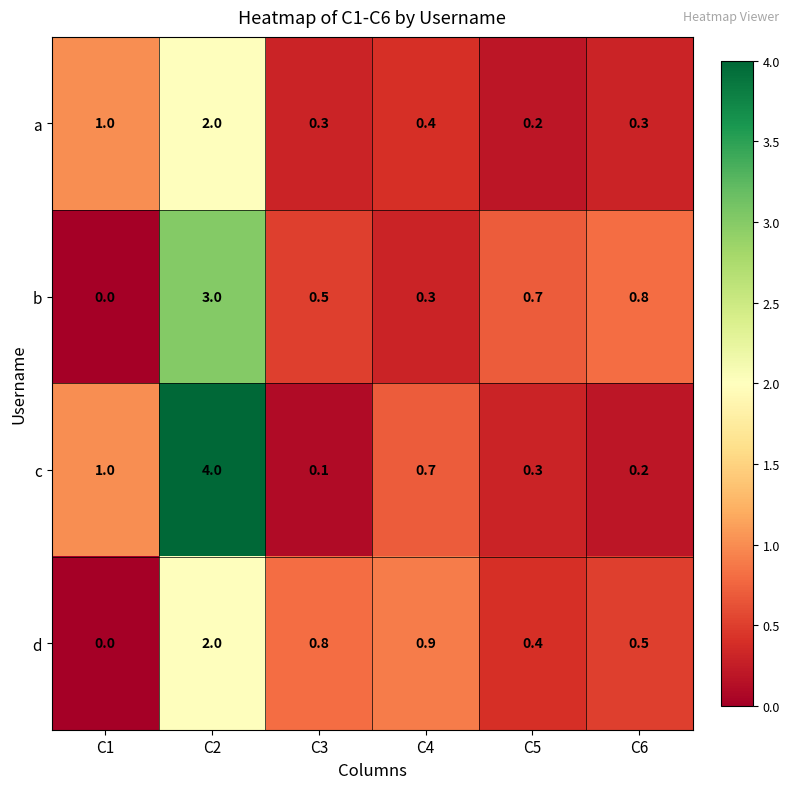

What is the maximum value shown in the chart?

4.0